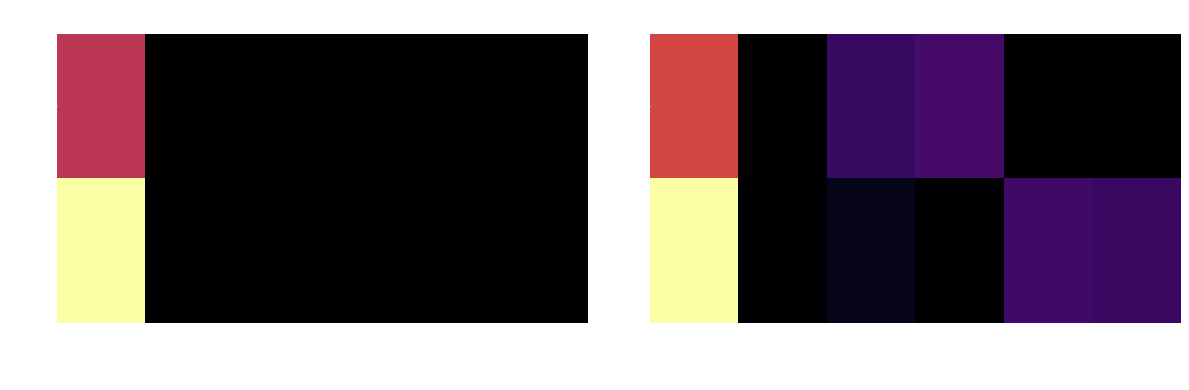

What is the difference between the maximum and minimum values in the 蘇琬婷 series?

130106.4